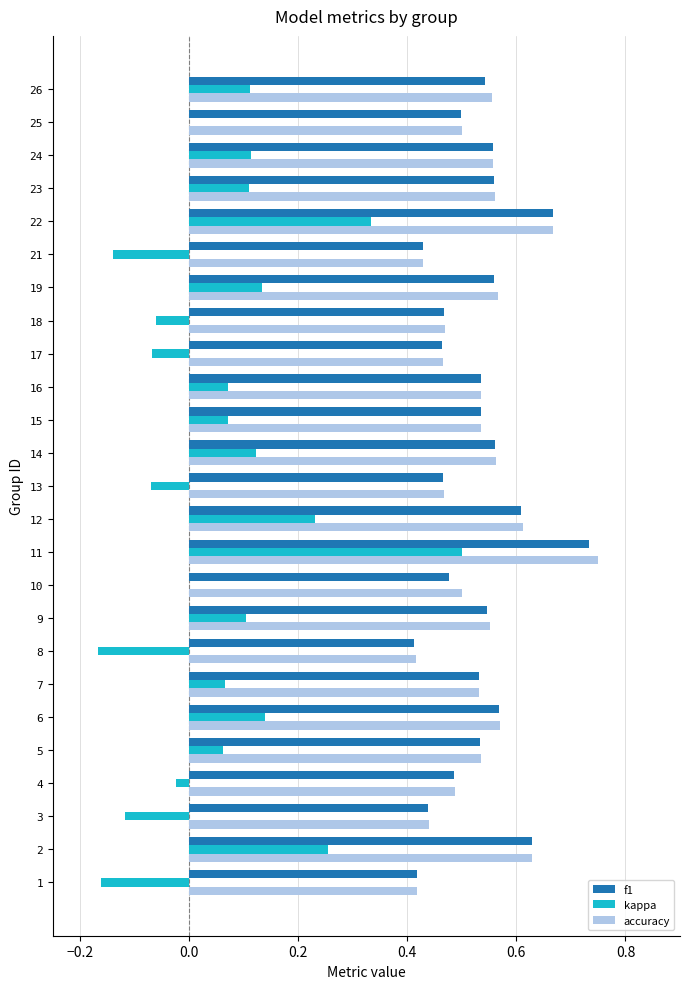

Which series changed the most between 12 and 25?

kappa